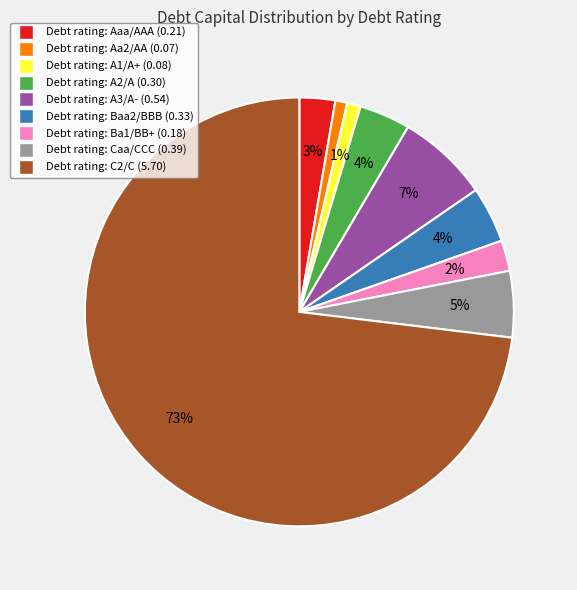

How many slices are in this pie chart?

9